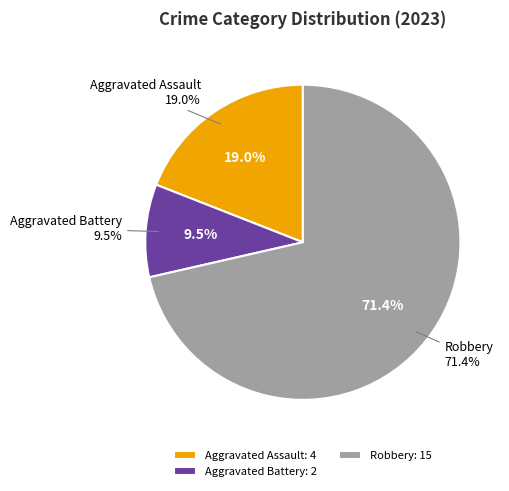

To the nearest percent, what percentage of the pie is Aggravated Battery?

10%